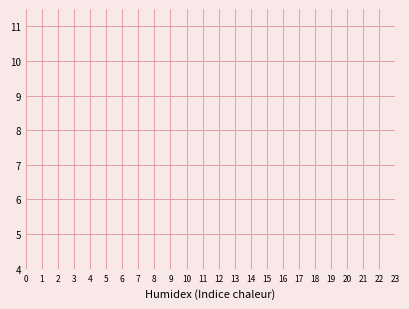

How many lines are shown in the chart?

1